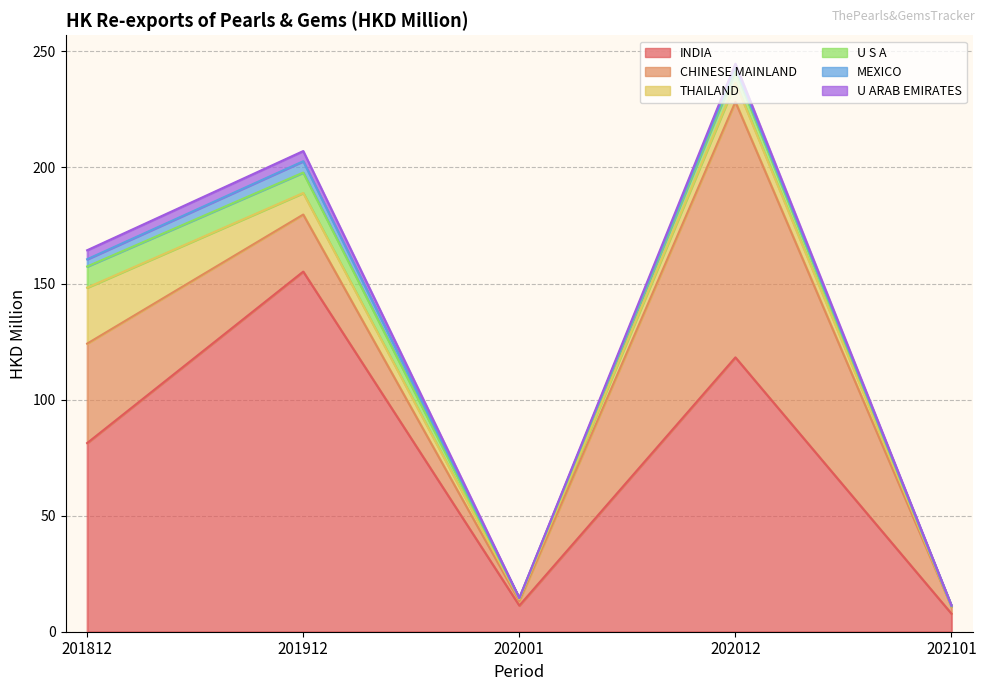

What is the difference between the second highest and minimum values in the CHINESE MAINLAND series?

40.9